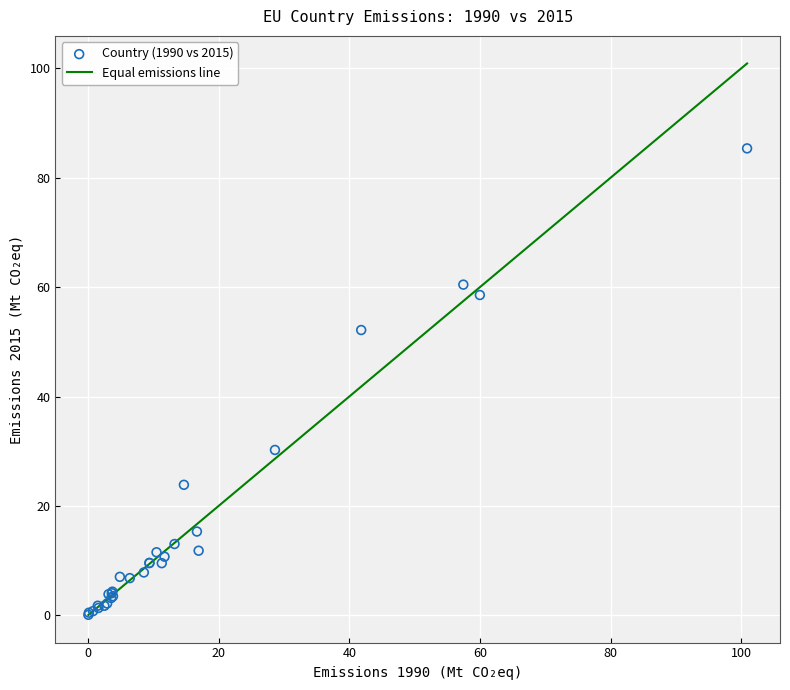

What Y value in the scatter plot is closest to 42?

52.2